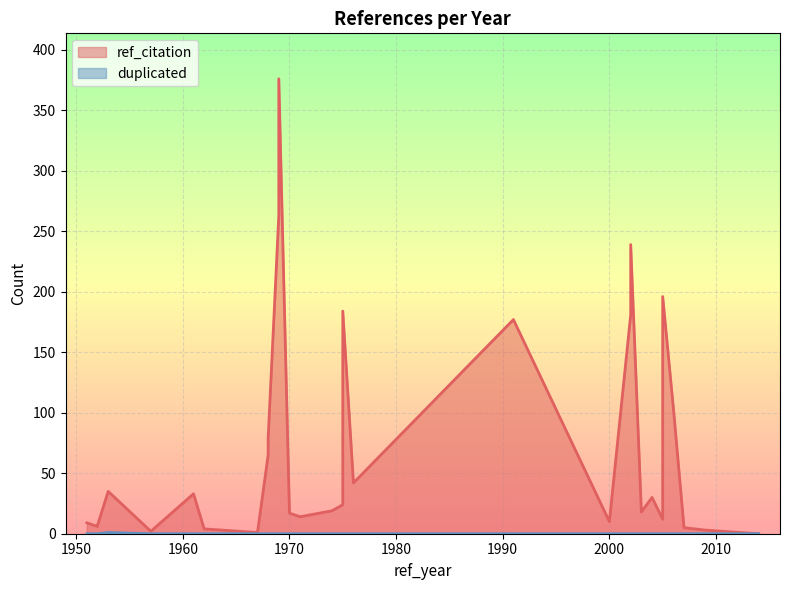

Is the value of ref_citation at 1952 greater than the value of duplicated at 1951?

Yes